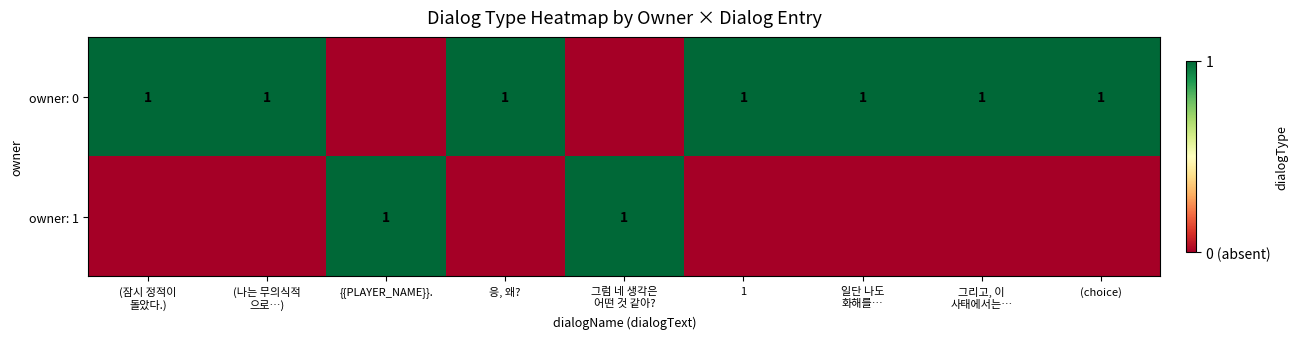

The owner: 0 series shows 2 at 1. True or false?

False